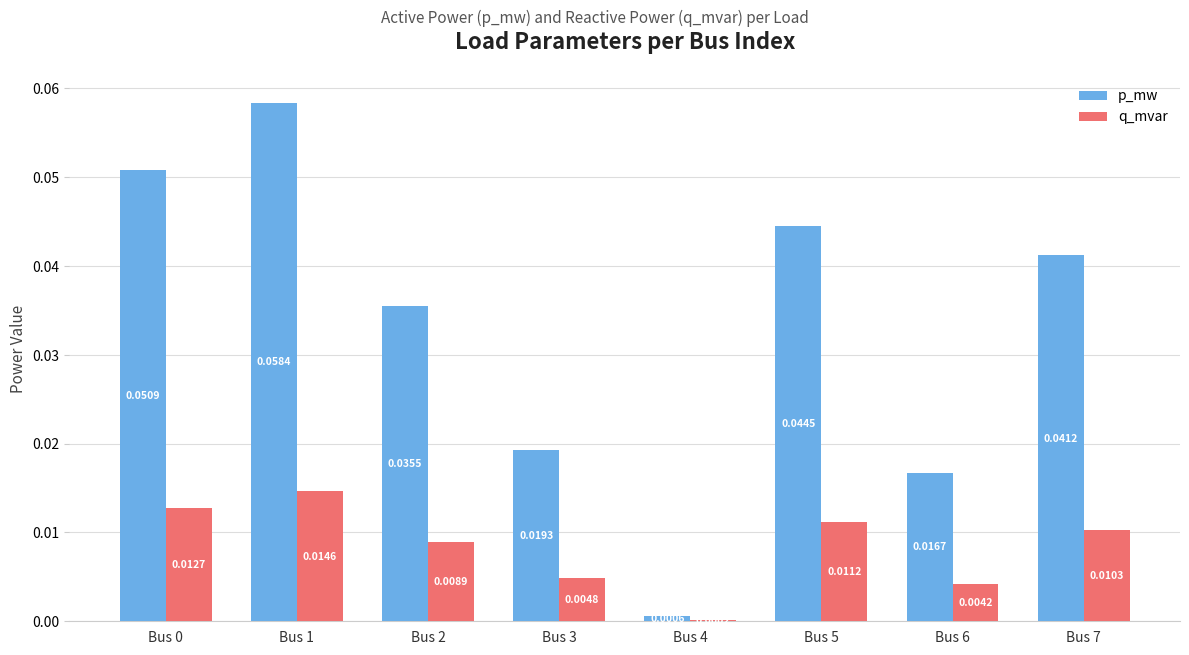

Is the value of q_mvar at Bus 0 greater than the value of p_mw at Bus 5?

No